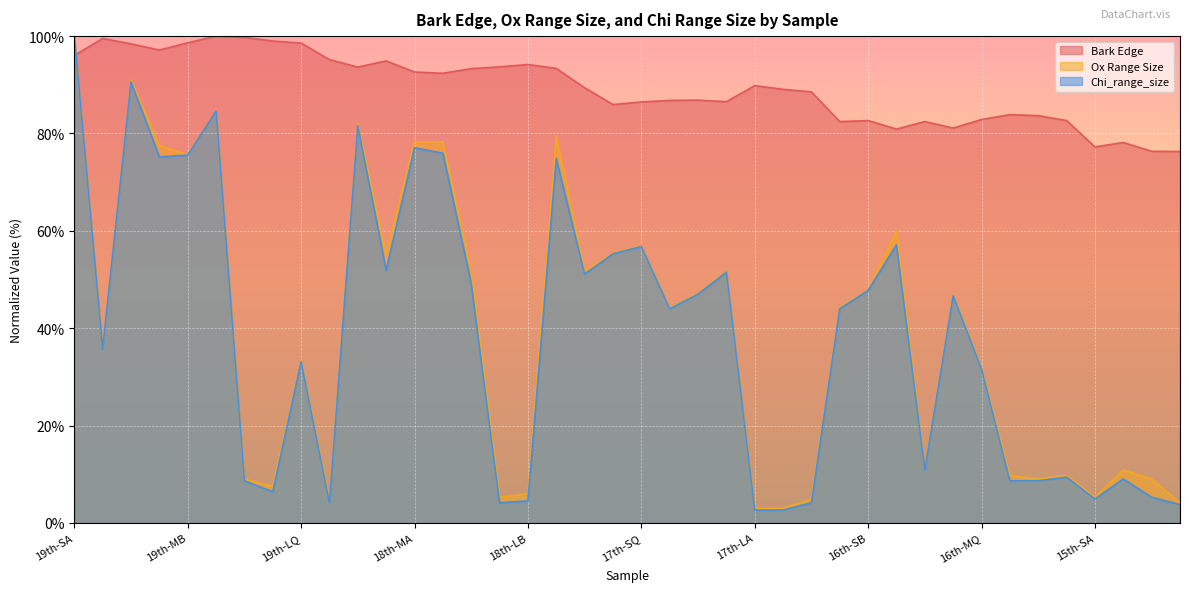

What is the difference between the Ox Range Size values at 16th-LA and 16th-SQ?

50.2